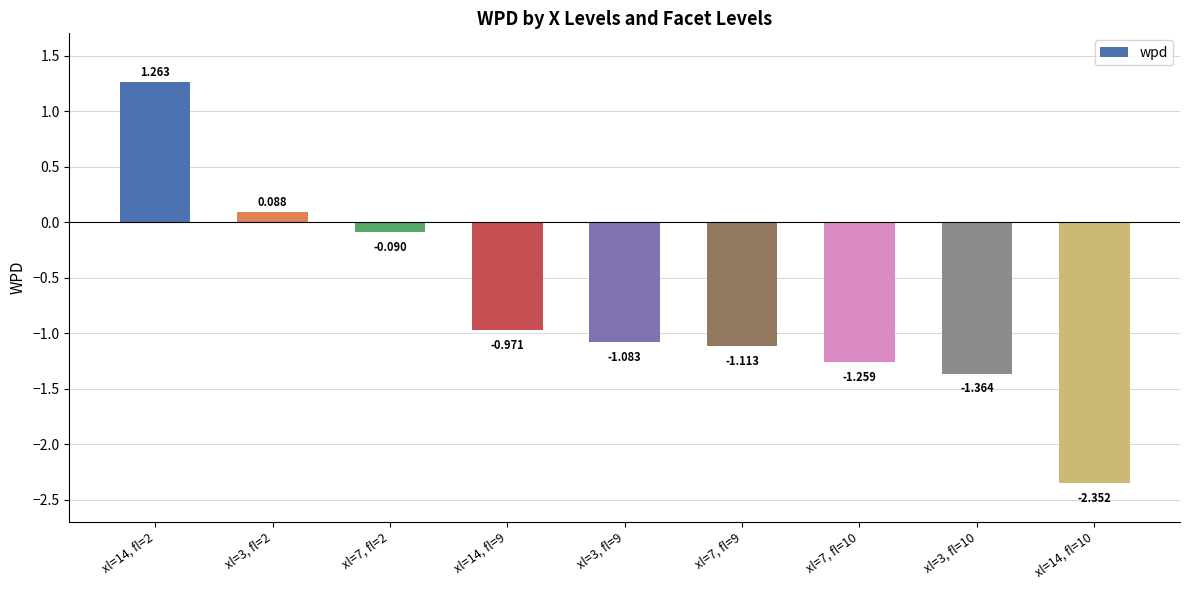

List the labels in order of value, smallest first.

xl=14, fl=10, xl=3, fl=10, xl=7, fl=10, xl=7, fl=9, xl=3, fl=9, xl=14, fl=9, xl=7, fl=2, xl=3, fl=2, xl=14, fl=2